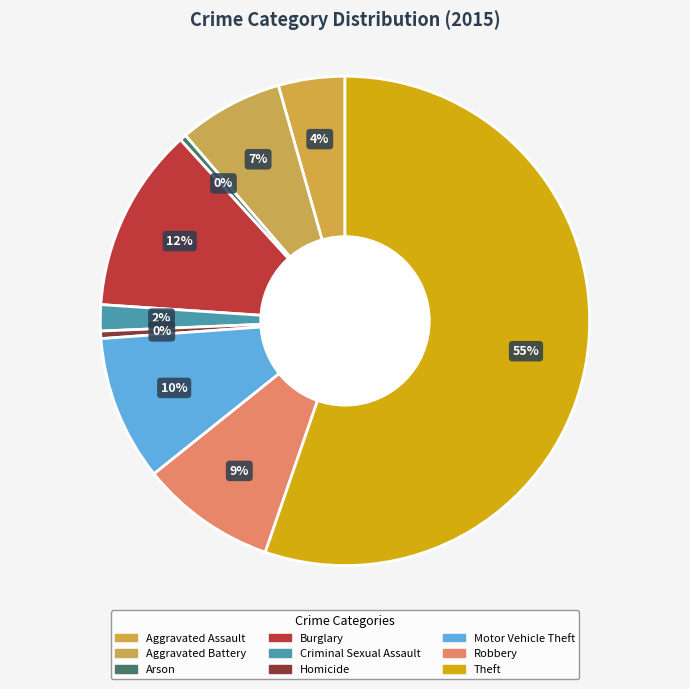

How many segments does this pie chart have?

9